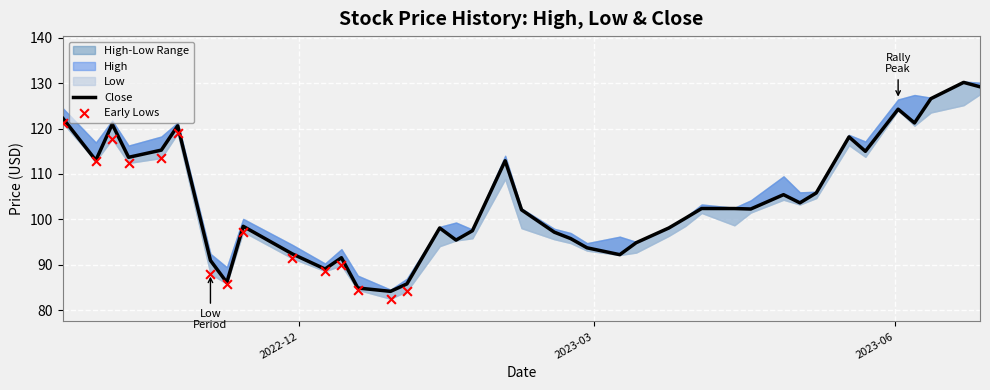

Which series contains the lowest Y value?

Low